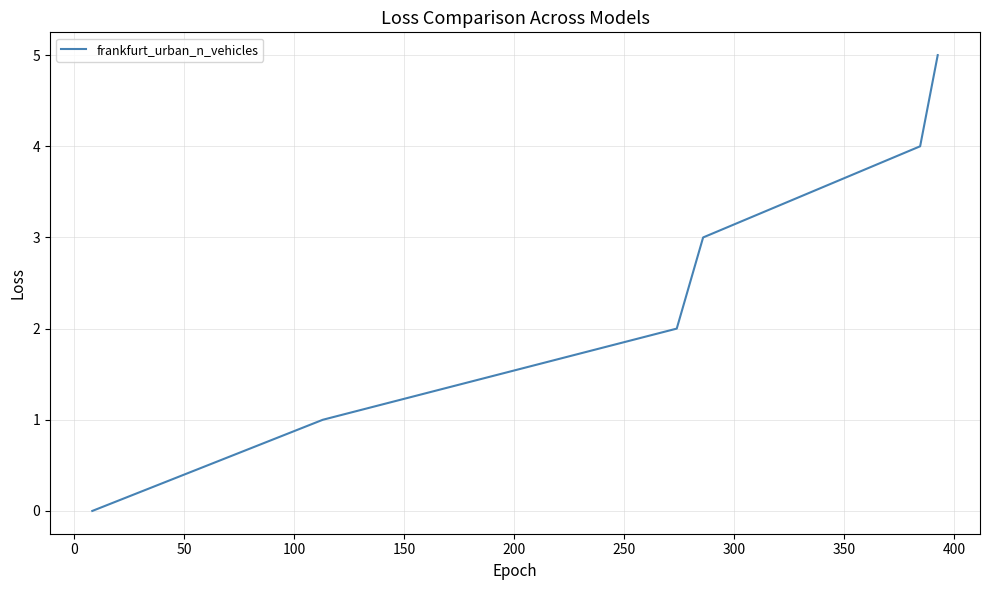

What is the maximum value shown in the chart?

5